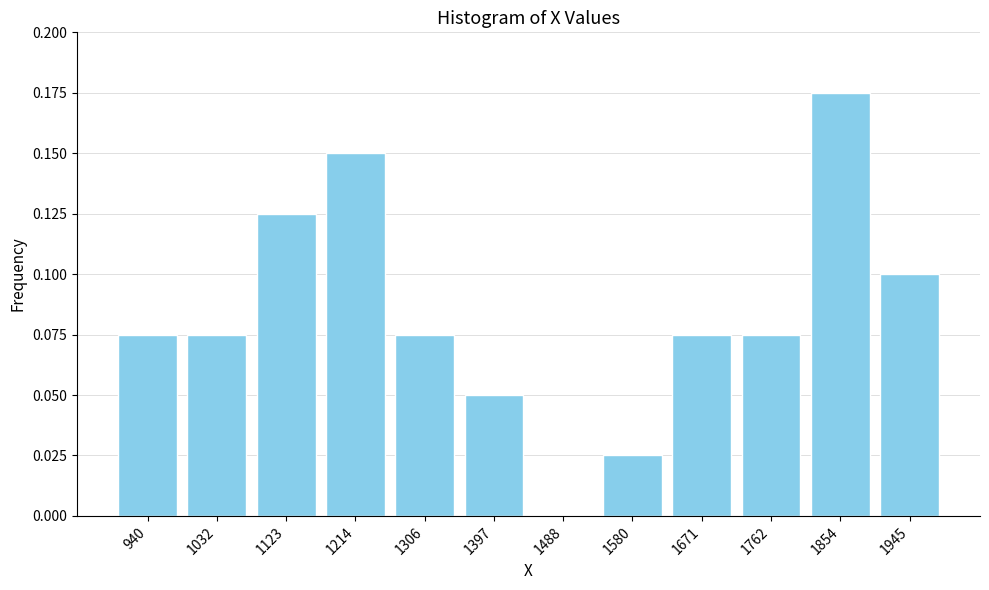

Which label corresponds to the largest value in the chart?

1854